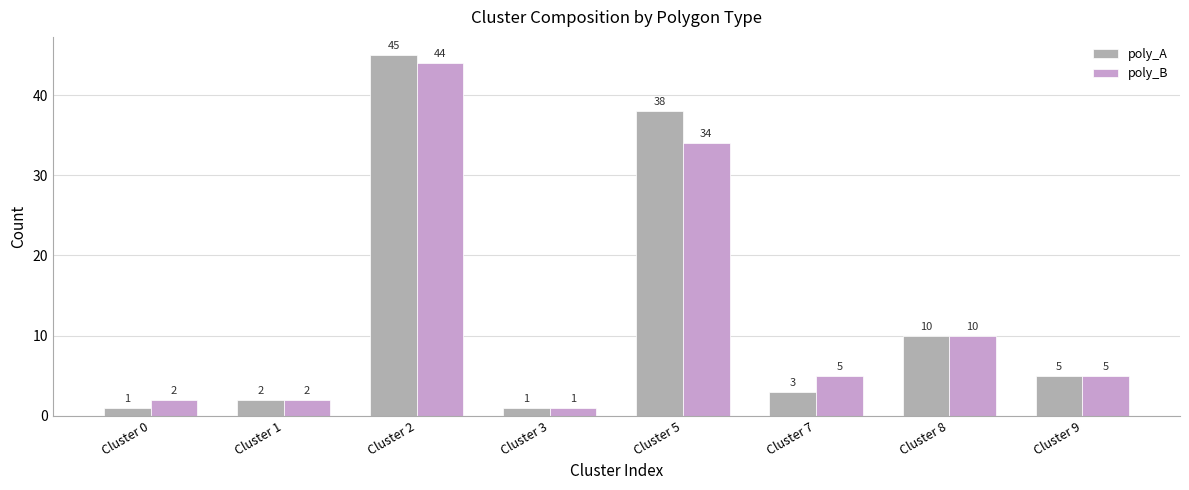

Which series changed the most between Cluster 2 and Cluster 8?

poly_A